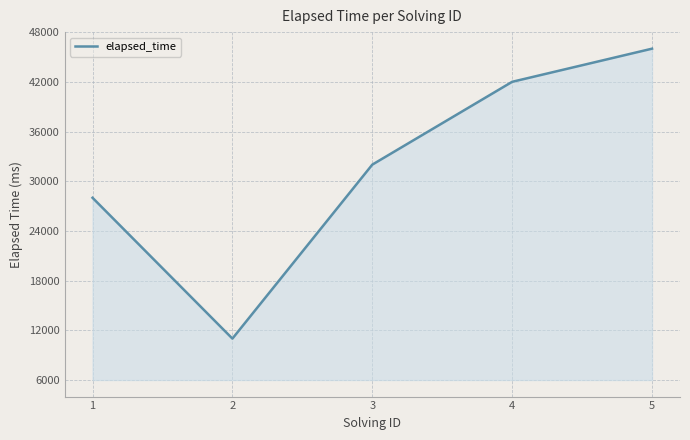

Does the chart display data point markers on the line(s)?

No